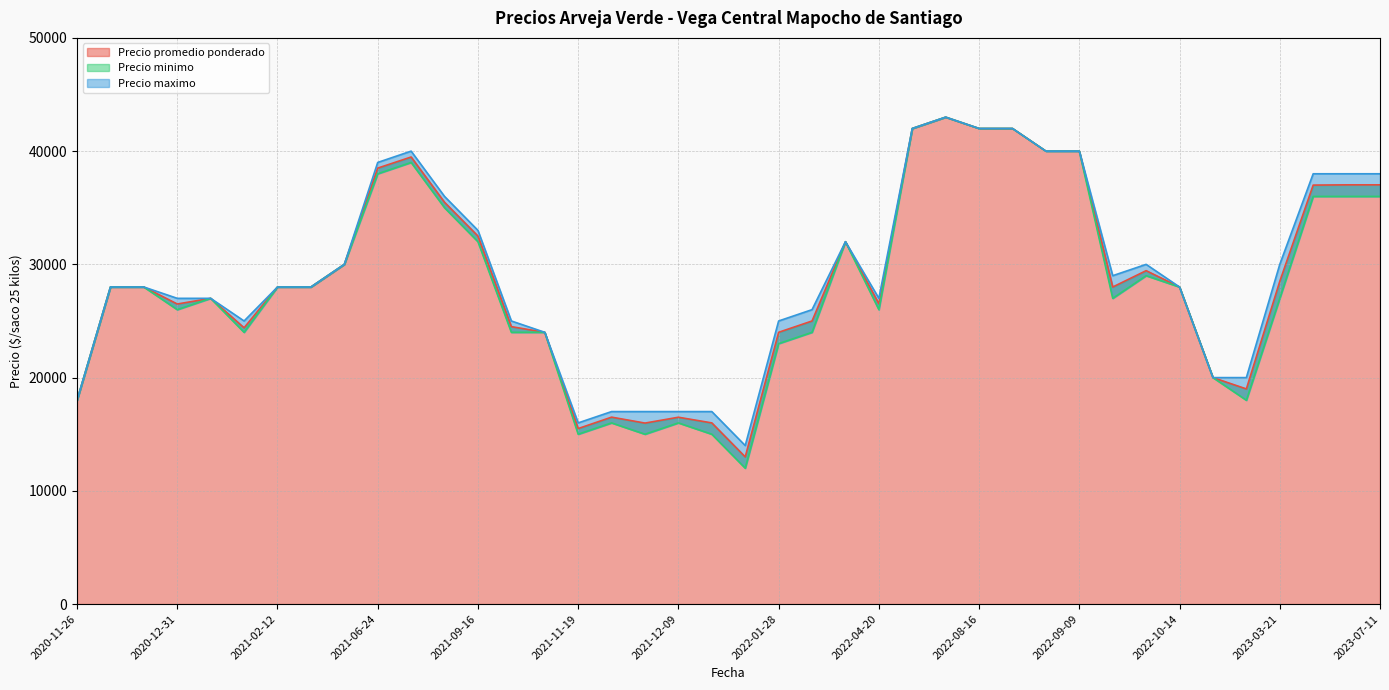

What is the average value of the Precio promedio ponderado series?

28659